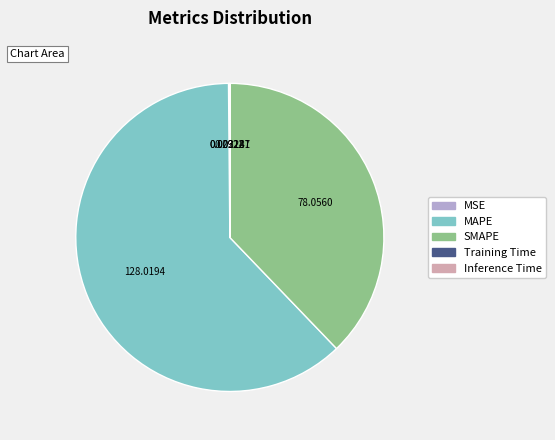

Which slice represents more than half of the pie?

MAPE